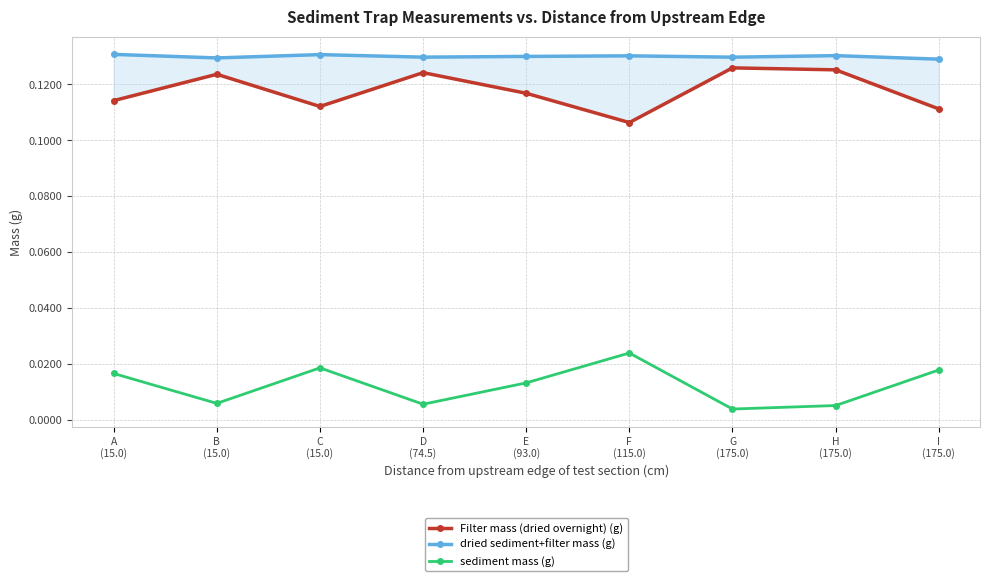

What is the total value across all series at H
(175.0)?

0.3